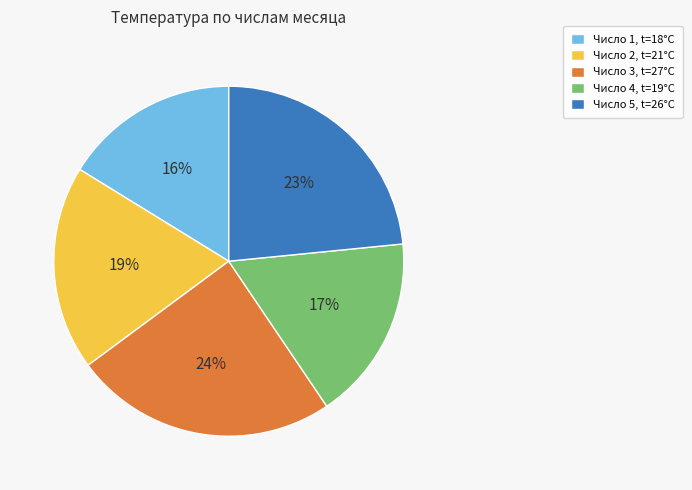

How many slices are in this pie chart?

5